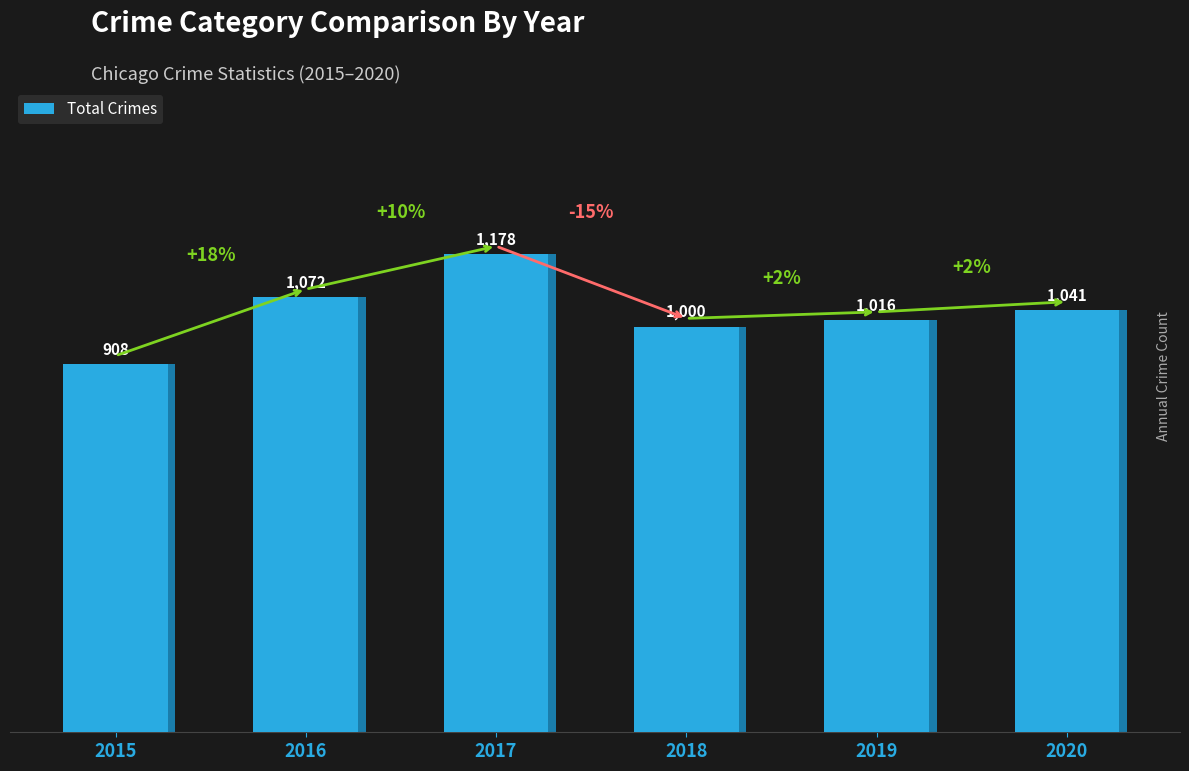

Reading right to left, list all the values displayed in this chart.

1041	1016	1000	1178	1072	908